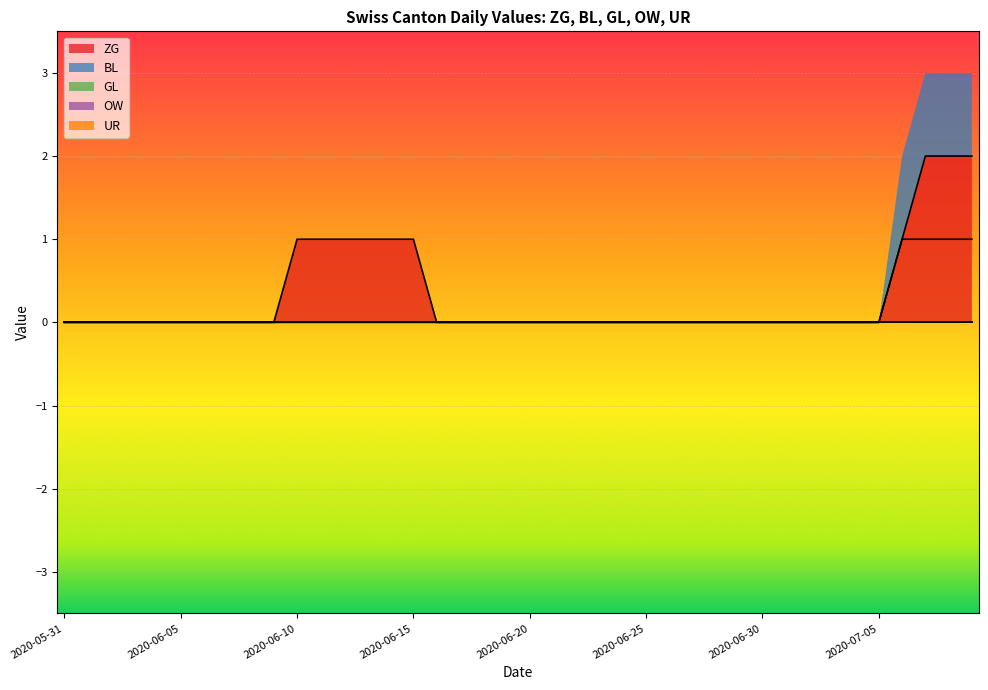

Reading left to right, extract all data points from this chart.

ZG: 0	0	0	0	0	0	0	0	0	0	1	1	1	1	1	1	0	0	0	0	0	0	0	0	0	0	0	0	0	0	0	0	0	0	0	1	2	2	2	2
BL: 0	0	0	0	0	0	0	0	0	0	0	0	0	0	0	0	0	0	0	0	0	0	0	0	0	0	0	0	0	0	0	0	0	0	0	0	1	1	1	1
GL: 0	0	0	0	0	0	0	0	0	0	0	0	0	0	0	0	0	0	0	0	0	0	0	0	0	0	0	0	0	0	0	0	0	0	0	0	0	0	0	0
OW: 0	0	0	0	0	0	0	0	0	0	0	0	0	0	0	0	0	0	0	0	0	0	0	0	0	0	0	0	0	0	0	0	0	0	0	0	0	0	0	0
UR: 0	0	0	0	0	0	0	0	0	0	0	0	0	0	0	0	0	0	0	0	0	0	0	0	0	0	0	0	0	0	0	0	0	0	0	0	0	0	0	0